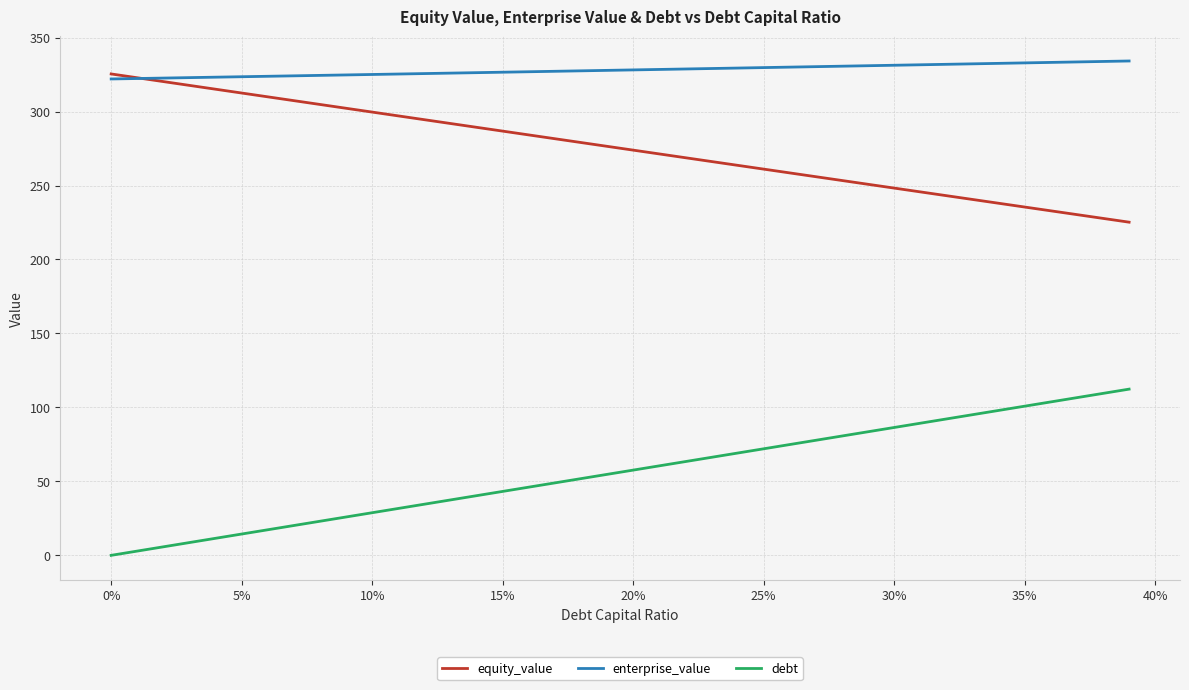

Which series has the largest total across all categories?

enterprise_value